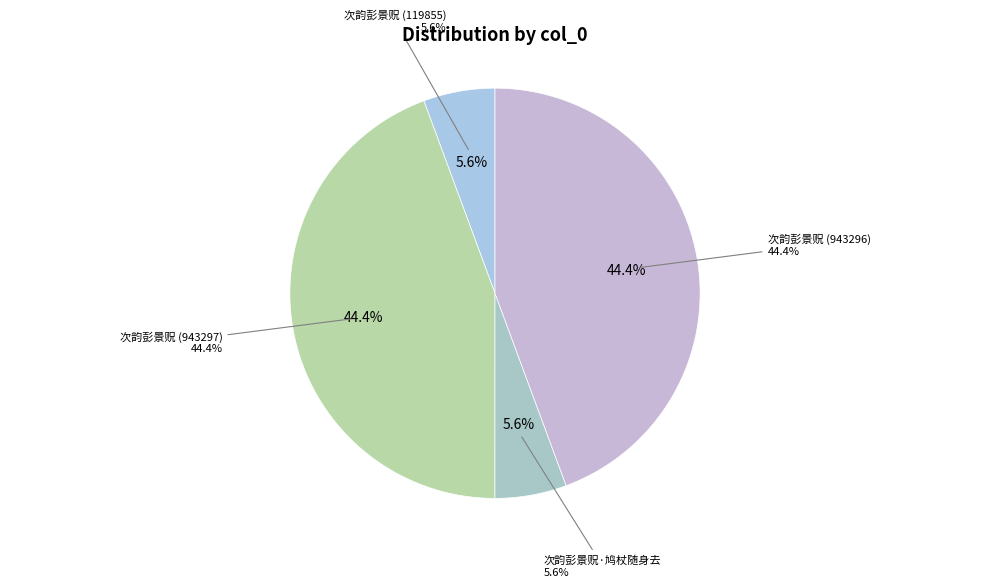

Does 次韵彭景贶·鸠杖随身去 represent more than half of the total?

No